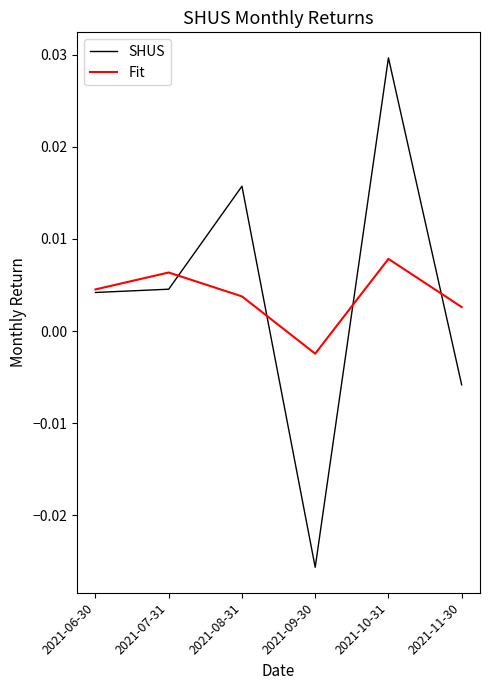

At which label does SHUS first exceed 0?

2021-06-30